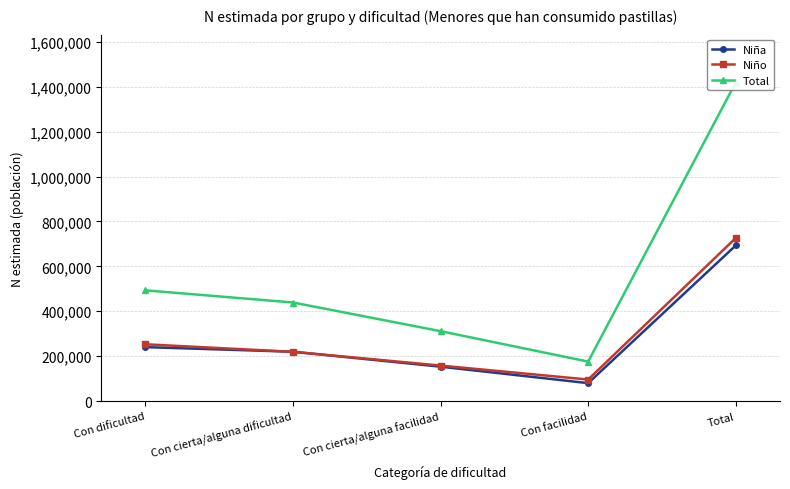

Reading left to right, extract all data points from this chart.

Niña: Con dificultad=240261	Con cierta/alguna dificultad=219719	Con cierta/alguna facilidad=153184	Con facilidad=79878	Total=693042
Niño: Con dificultad=252929	Con cierta/alguna dificultad=219337	Con cierta/alguna facilidad=158164	Con facilidad=95888	Total=726318
Total: Con dificultad=493190	Con cierta/alguna dificultad=439056	Con cierta/alguna facilidad=311348	Con facilidad=175767	Total=1419360